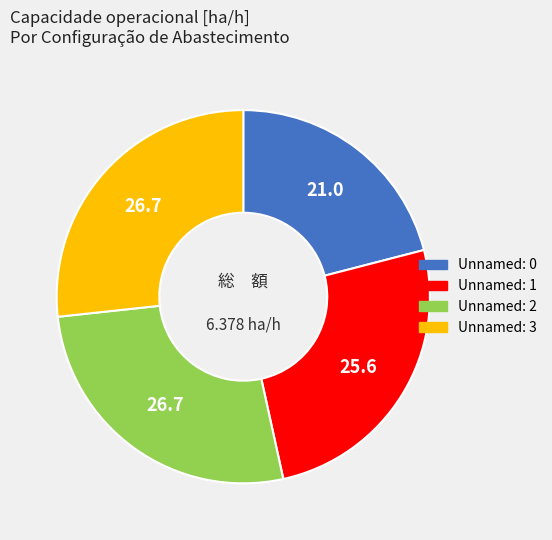

Is there a majority slice in this chart?

No